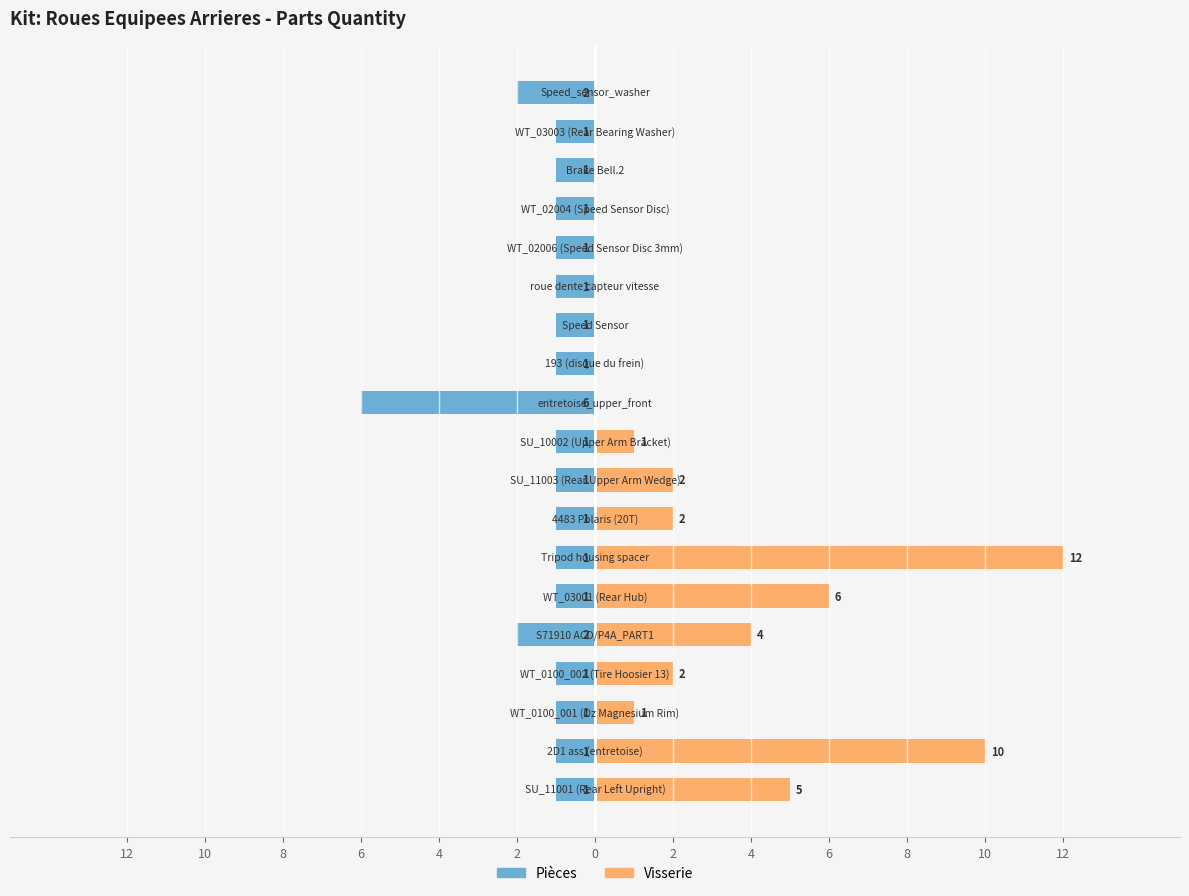

What is the average value of the Pièces series?

-1